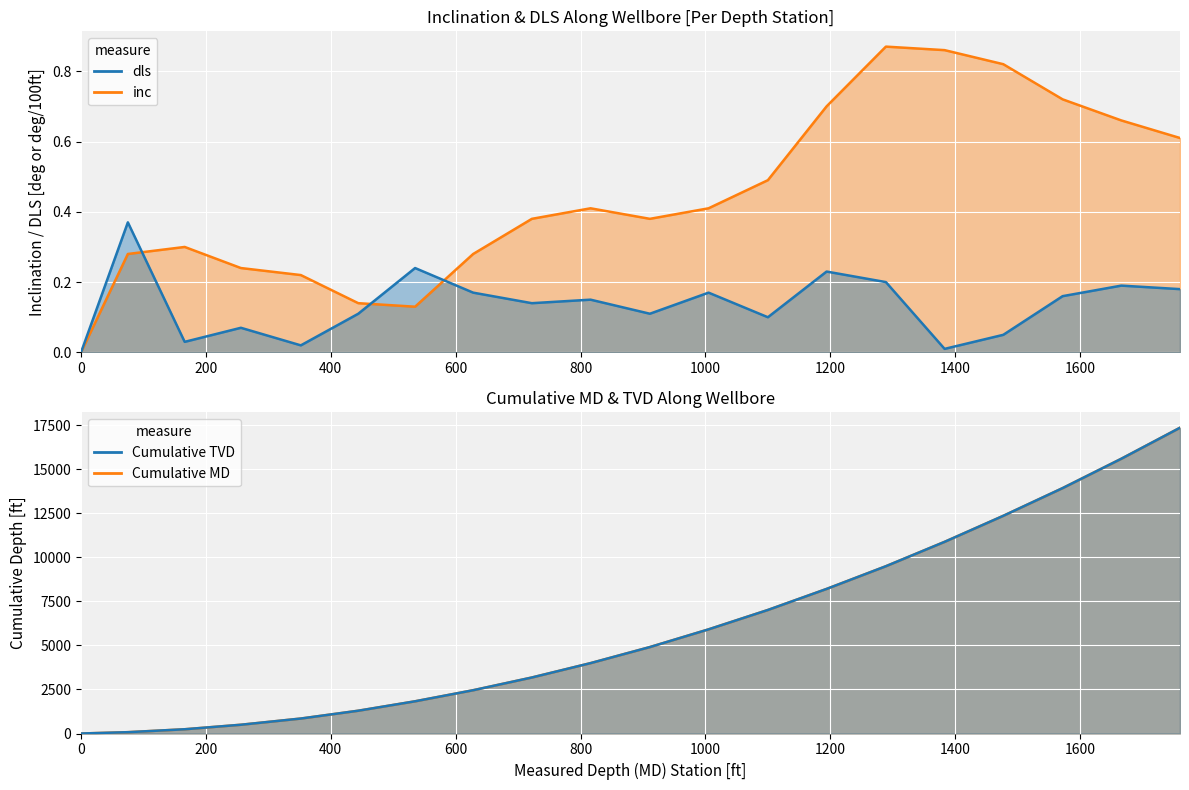

Reading right to left, transcribe all the data shown in this chart.

inc: 0.6	0.7	0.7	0.8	0.9	0.9	0.7	0.5	0.4	0.4	0.4	0.4	0.3	0.1	0.1	0.2	0.2	0.3	0.3	0.0
dls: 0.2	0.2	0.2	0.1	0.0	0.2	0.2	0.1	0.2	0.1	0.1	0.1	0.2	0.2	0.1	0.0	0.1	0.0	0.4	0.0